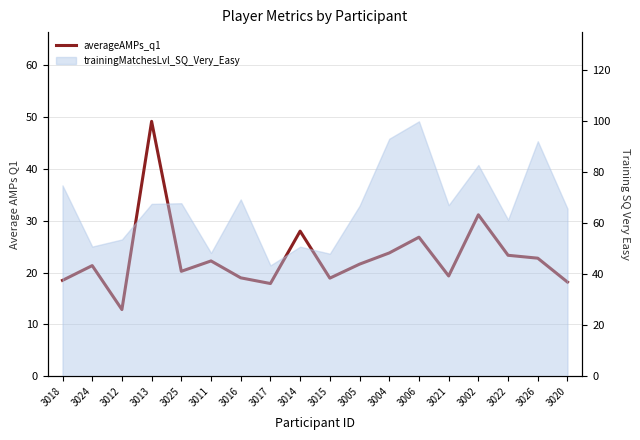

At which category does the chart reach its peak across all series?

3013